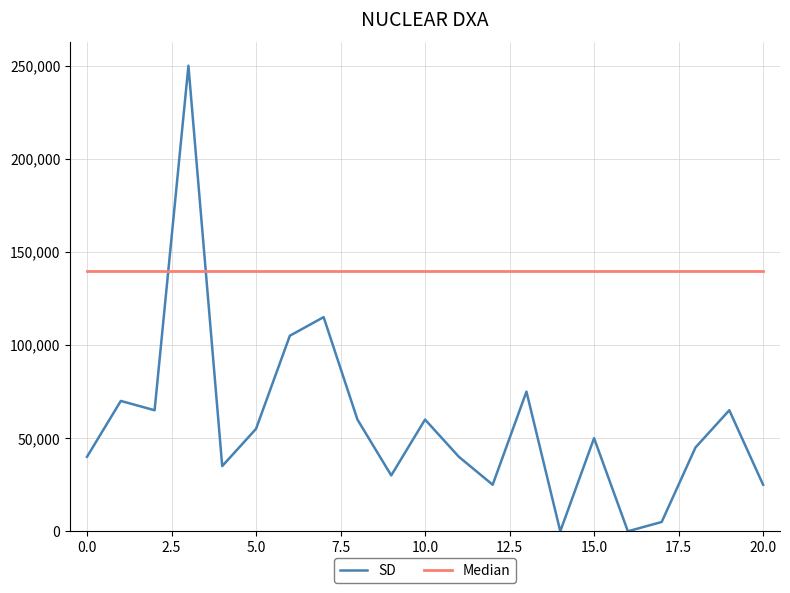

Which series has the largest total across all categories?

Median